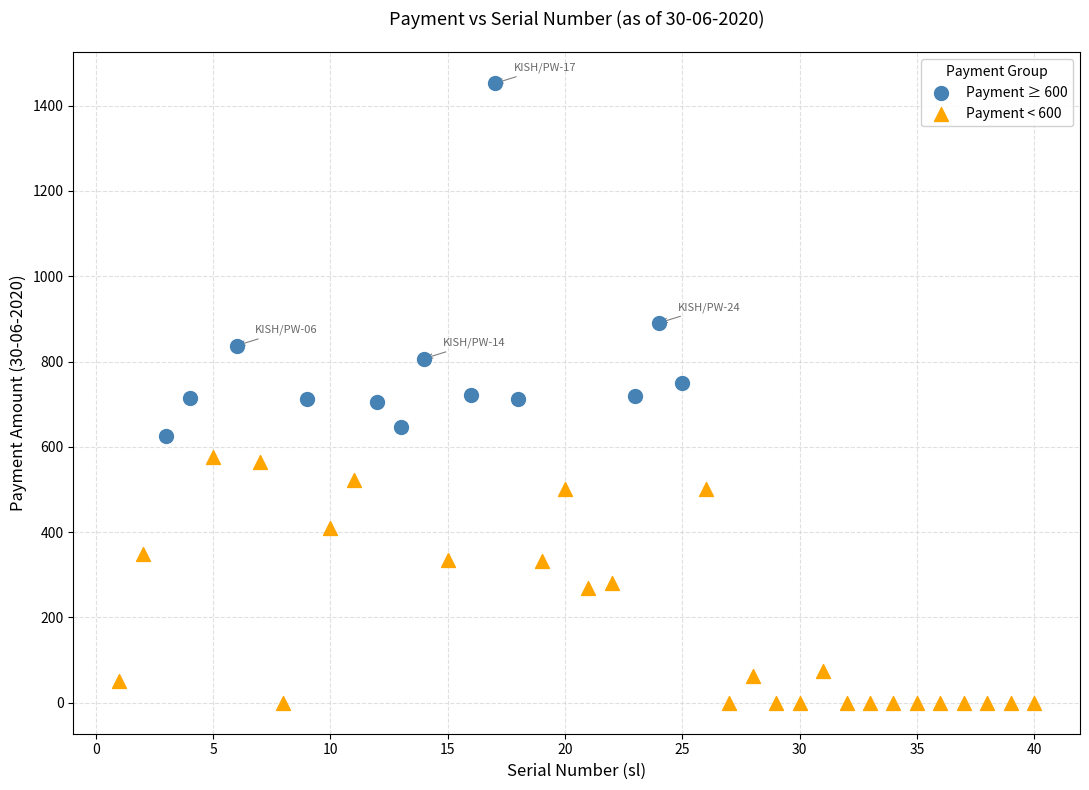

Which series contains the lowest Y value?

Payment < 600